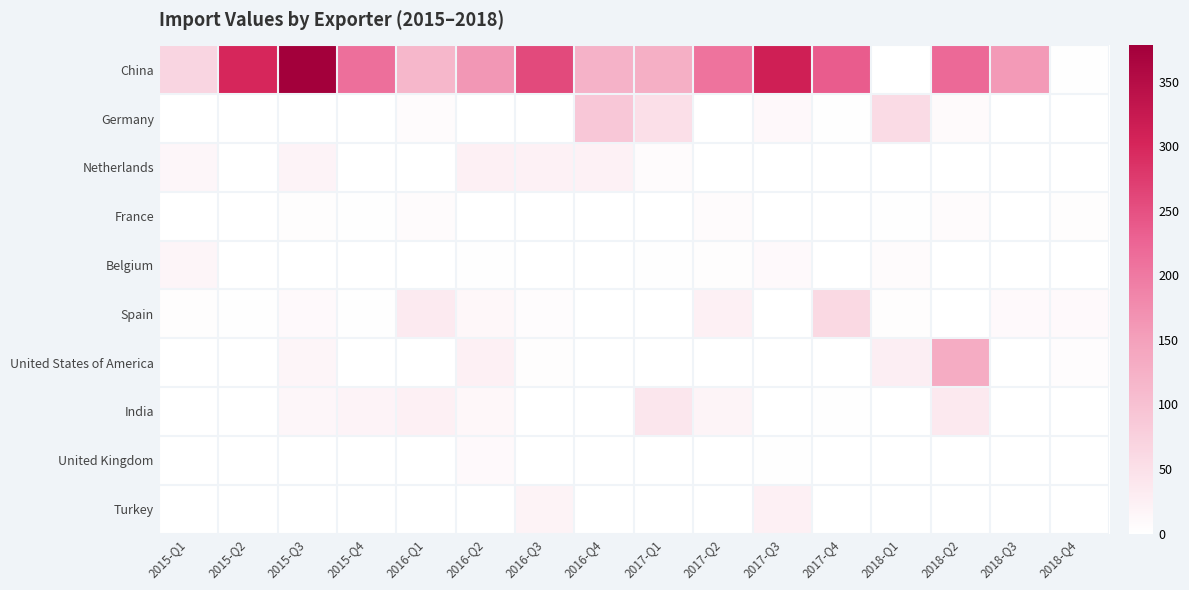

Reading left to right, what are all the values shown in this chart?

China: 2015-Q1=67	2015-Q2=300	2015-Q3=378	2015-Q4=212	2016-Q1=114	2016-Q2=162	2016-Q3=257	2016-Q4=122	2017-Q1=127	2017-Q2=207	2017-Q3=313	2017-Q4=236	2018-Q1=1	2018-Q2=219	2018-Q3=158	2018-Q4=2
Germany: 2015-Q1=0	2015-Q2=0	2015-Q3=0	2015-Q4=1	2016-Q1=7	2016-Q2=0	2016-Q3=0	2016-Q4=89	2017-Q1=51	2017-Q2=0	2017-Q3=11	2017-Q4=2	2018-Q1=57	2018-Q2=8	2018-Q3=1	2018-Q4=0
Netherlands: 2015-Q1=14	2015-Q2=0	2015-Q3=19	2015-Q4=0	2016-Q1=0	2016-Q2=24	2016-Q3=23	2016-Q4=23	2017-Q1=7	2017-Q2=1	2017-Q3=0	2017-Q4=0	2018-Q1=0	2018-Q2=0	2018-Q3=0	2018-Q4=0
France: 2015-Q1=0	2015-Q2=0	2015-Q3=4	2015-Q4=2	2016-Q1=7	2016-Q2=1	2016-Q3=0	2016-Q4=0	2017-Q1=0	2017-Q2=6	2017-Q3=0	2017-Q4=0	2018-Q1=2	2018-Q2=6	2018-Q3=0	2018-Q4=4
Belgium: 2015-Q1=16	2015-Q2=0	2015-Q3=0	2015-Q4=0	2016-Q1=1	2016-Q2=2	2016-Q3=0	2016-Q4=1	2017-Q1=2	2017-Q2=3	2017-Q3=10	2017-Q4=1	2018-Q1=7	2018-Q2=1	2018-Q3=0	2018-Q4=0
Spain: 2015-Q1=3	2015-Q2=2	2015-Q3=10	2015-Q4=2	2016-Q1=33	2016-Q2=12	2016-Q3=5	2016-Q4=0	2017-Q1=0	2017-Q2=25	2017-Q3=1	2017-Q4=62	2018-Q1=4	2018-Q2=1	2018-Q3=9	2018-Q4=10
United States of America: 2015-Q1=0	2015-Q2=0	2015-Q3=15	2015-Q4=0	2016-Q1=0	2016-Q2=24	2016-Q3=4	2016-Q4=0	2017-Q1=0	2017-Q2=0	2017-Q3=0	2017-Q4=0	2018-Q1=28	2018-Q2=132	2018-Q3=0	2018-Q4=5
India: 2015-Q1=0	2015-Q2=0	2015-Q3=14	2015-Q4=19	2016-Q1=25	2016-Q2=13	2016-Q3=0	2016-Q4=0	2017-Q1=40	2017-Q2=17	2017-Q3=0	2017-Q4=2	2018-Q1=0	2018-Q2=35	2018-Q3=1	2018-Q4=0
United Kingdom: 2015-Q1=0	2015-Q2=0	2015-Q3=0	2015-Q4=0	2016-Q1=0	2016-Q2=10	2016-Q3=0	2016-Q4=0	2017-Q1=0	2017-Q2=0	2017-Q3=2	2017-Q4=1	2018-Q1=0	2018-Q2=0	2018-Q3=0	2018-Q4=0
Turkey: 2015-Q1=0	2015-Q2=0	2015-Q3=0	2015-Q4=0	2016-Q1=0	2016-Q2=0	2016-Q3=20	2016-Q4=0	2017-Q1=0	2017-Q2=0	2017-Q3=25	2017-Q4=0	2018-Q1=0	2018-Q2=0	2018-Q3=0	2018-Q4=0